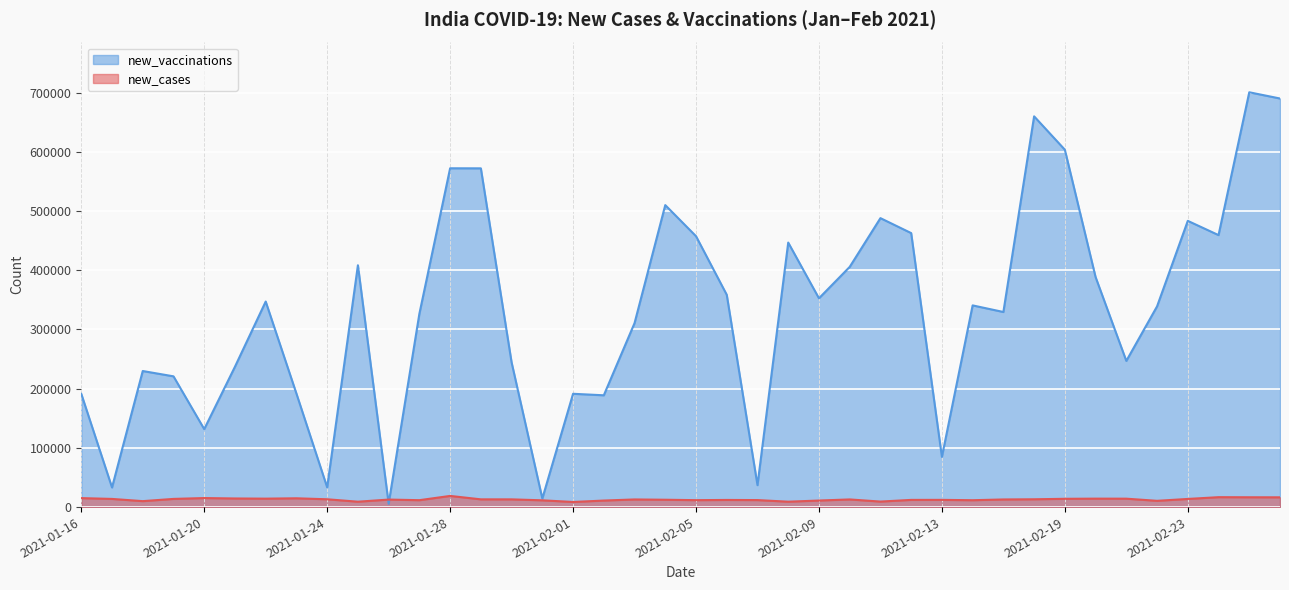

What is the label of the 4th point from the left?

2021-01-19